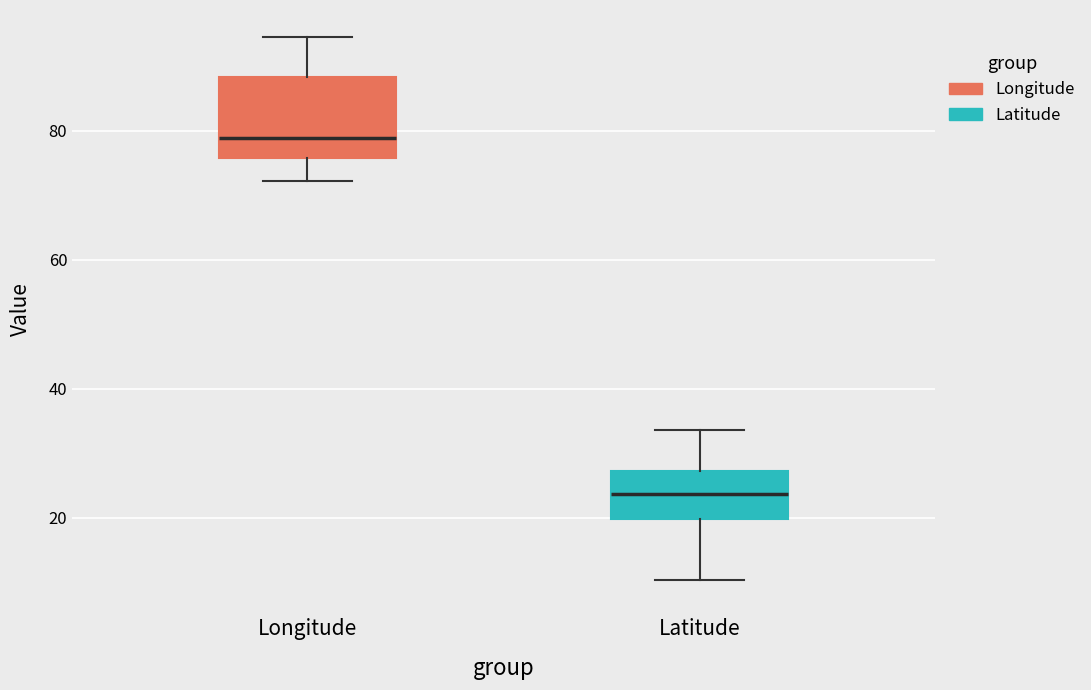

Which box's median line is the lowest?

Latitude